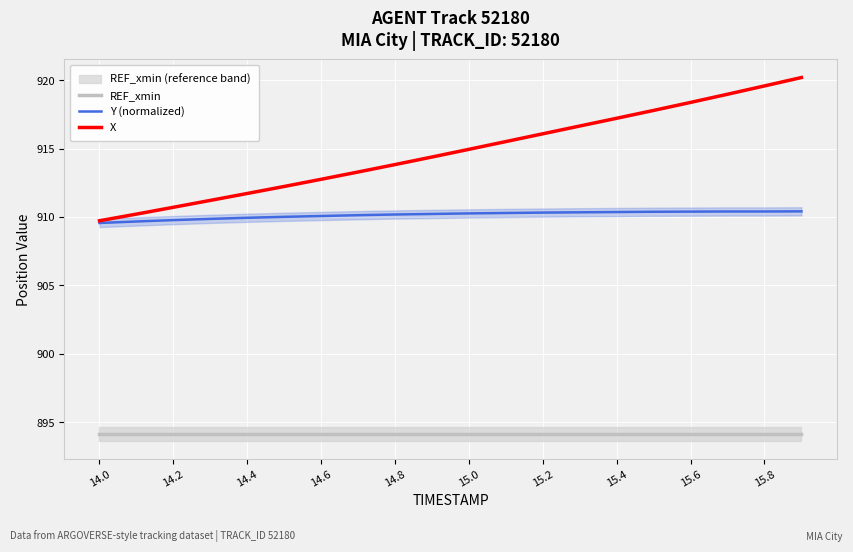

What is the average value of the Y (normalized) series?

910.1